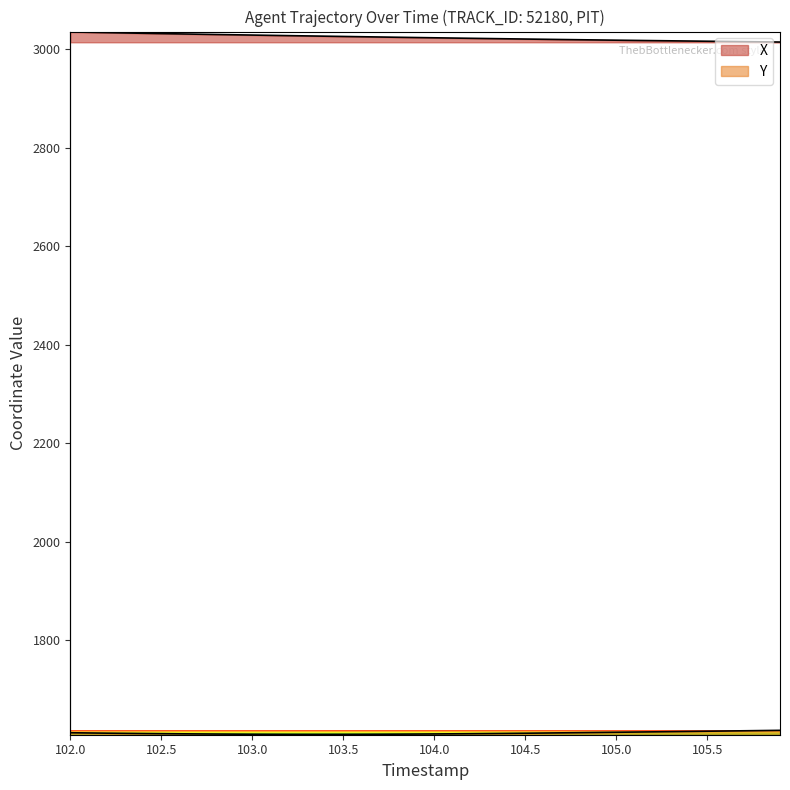

How many lines are shown in the chart?

2